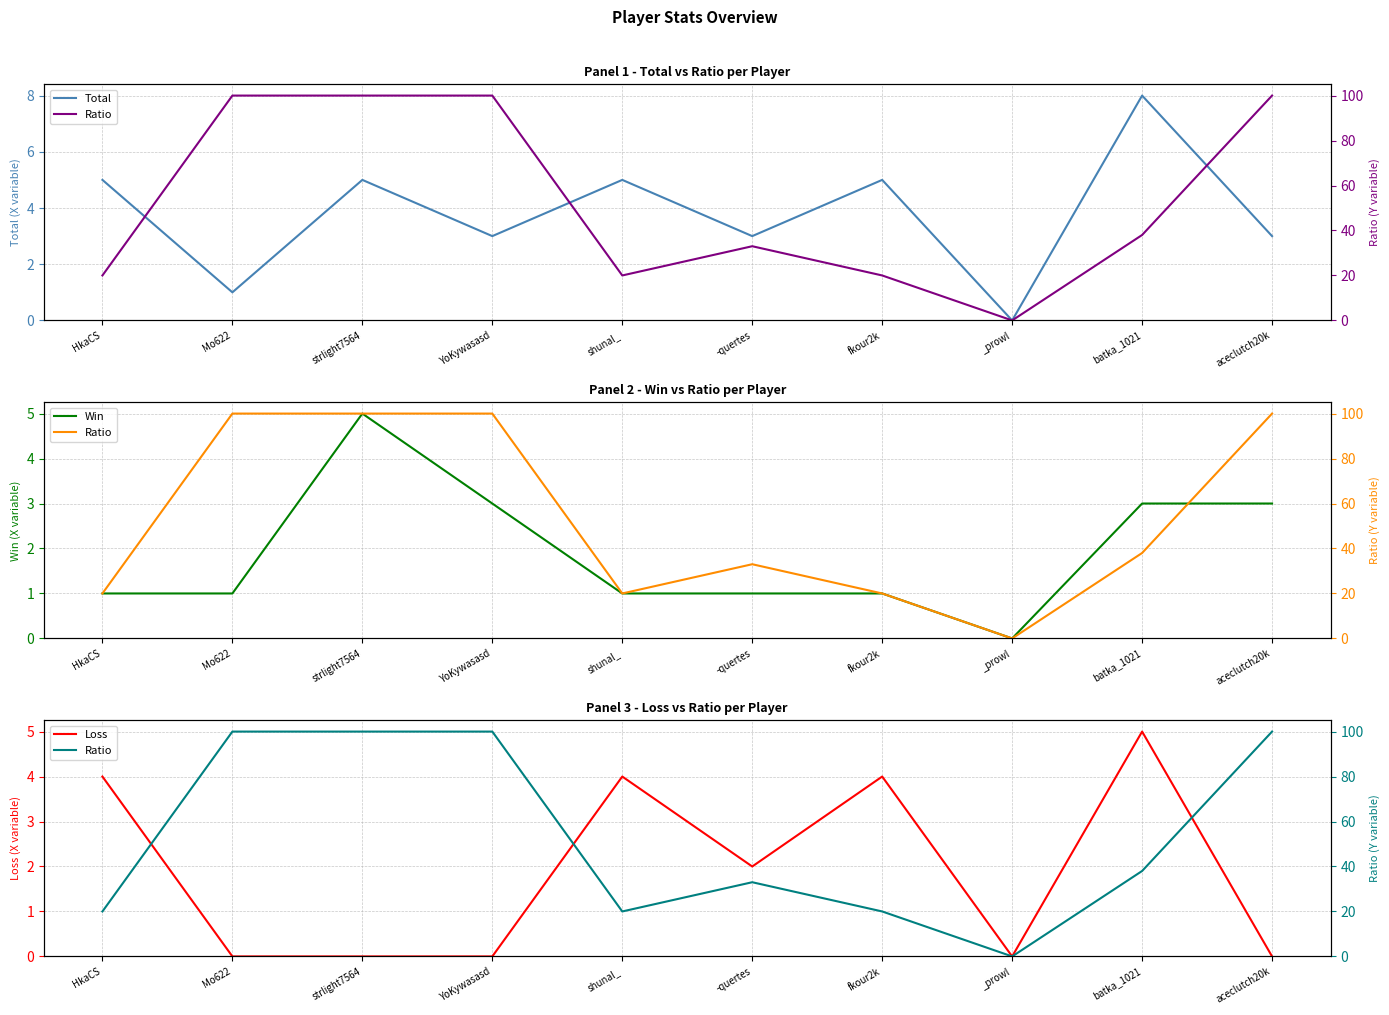

Which series has the largest range (max minus min)?

Ratio